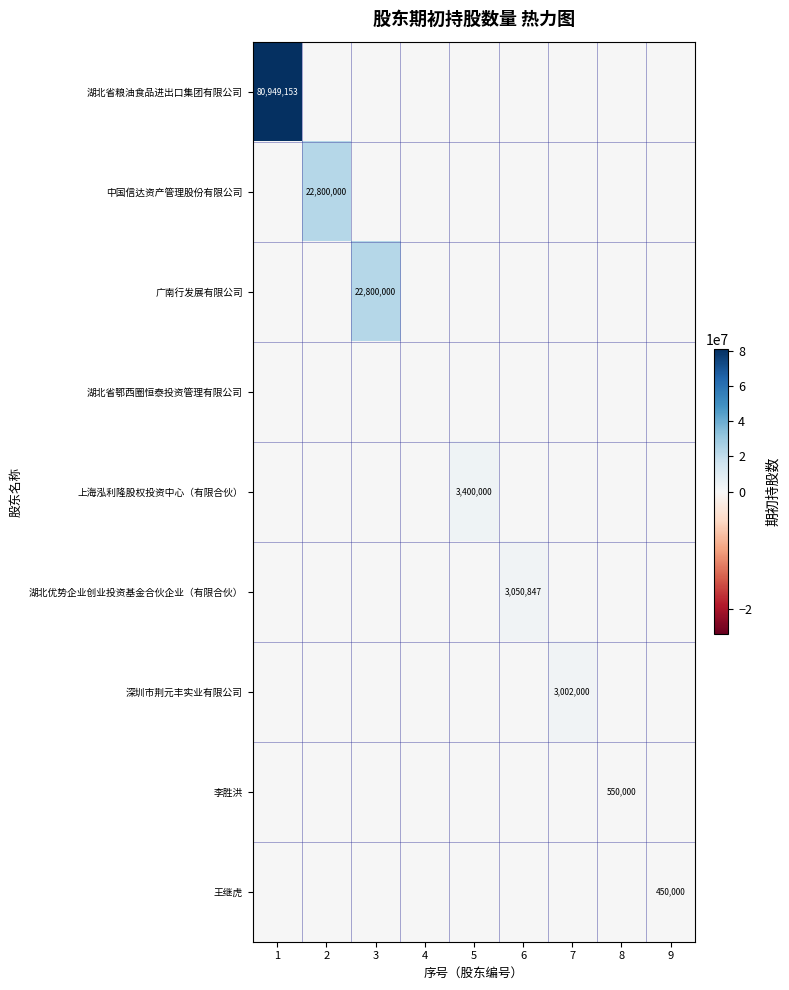

The value of 广南行发展有限公司 at 3 is 22800000. True or false?

True